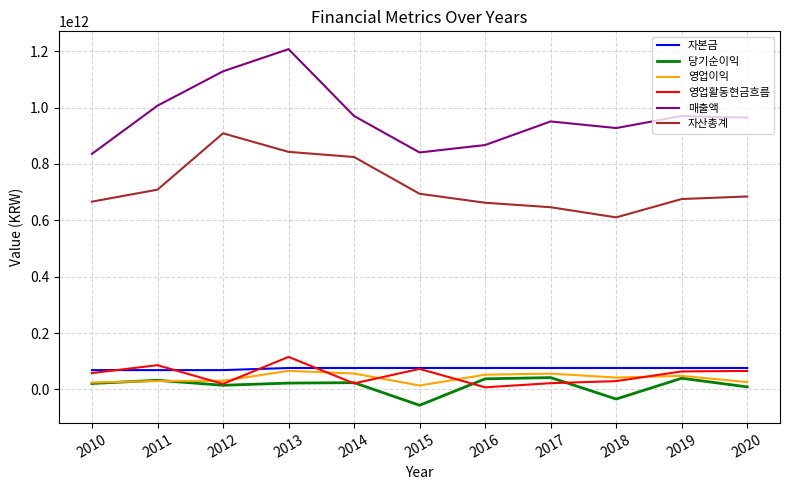

The value of 자산총계 at 2013 is 842630092989. True or false?

True